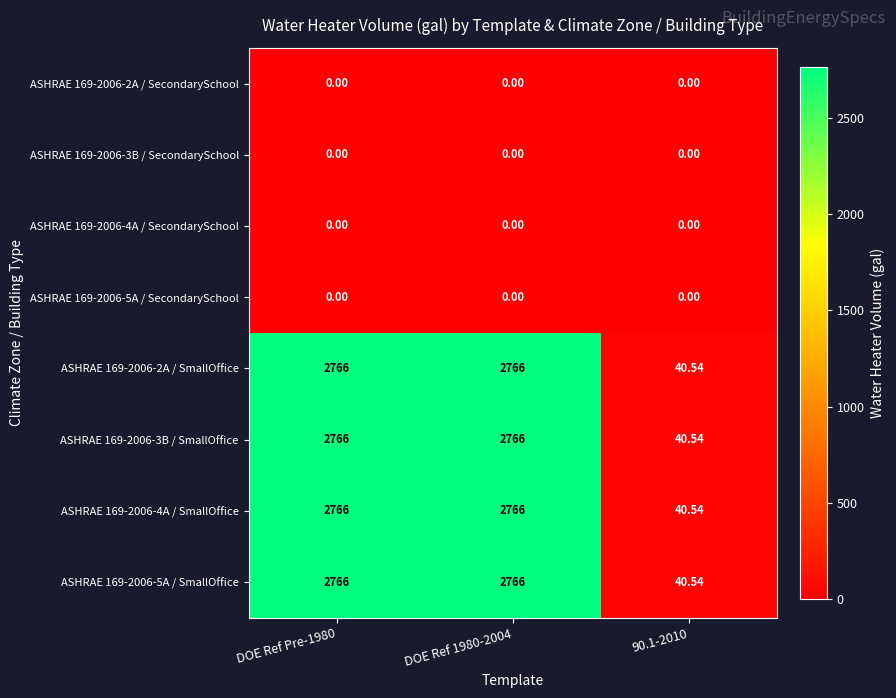

Reading right to left, list all the values displayed in this chart.

ASHRAE 169-2006-2A / SecondarySchool: 90.1-2010=0.0	DOE Ref 1980-2004=0.0	DOE Ref Pre-1980=0.0
ASHRAE 169-2006-3B / SecondarySchool: 90.1-2010=0.0	DOE Ref 1980-2004=0.0	DOE Ref Pre-1980=0.0
ASHRAE 169-2006-4A / SecondarySchool: 90.1-2010=0.0	DOE Ref 1980-2004=0.0	DOE Ref Pre-1980=0.0
ASHRAE 169-2006-5A / SecondarySchool: 90.1-2010=0.0	DOE Ref 1980-2004=0.0	DOE Ref Pre-1980=0.0
ASHRAE 169-2006-2A / SmallOffice: 90.1-2010=40.5	DOE Ref 1980-2004=2766.0	DOE Ref Pre-1980=2766.0
ASHRAE 169-2006-3B / SmallOffice: 90.1-2010=40.5	DOE Ref 1980-2004=2766.0	DOE Ref Pre-1980=2766.0
ASHRAE 169-2006-4A / SmallOffice: 90.1-2010=40.5	DOE Ref 1980-2004=2766.0	DOE Ref Pre-1980=2766.0
ASHRAE 169-2006-5A / SmallOffice: 90.1-2010=40.5	DOE Ref 1980-2004=2766.0	DOE Ref Pre-1980=2766.0